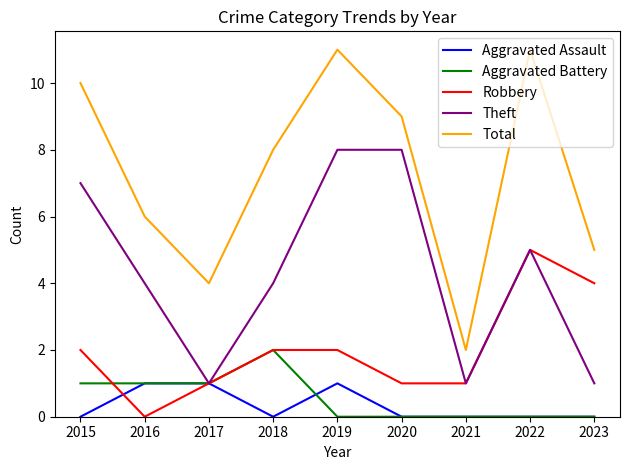

The Theft series shows 7 at 2015. True or false?

True